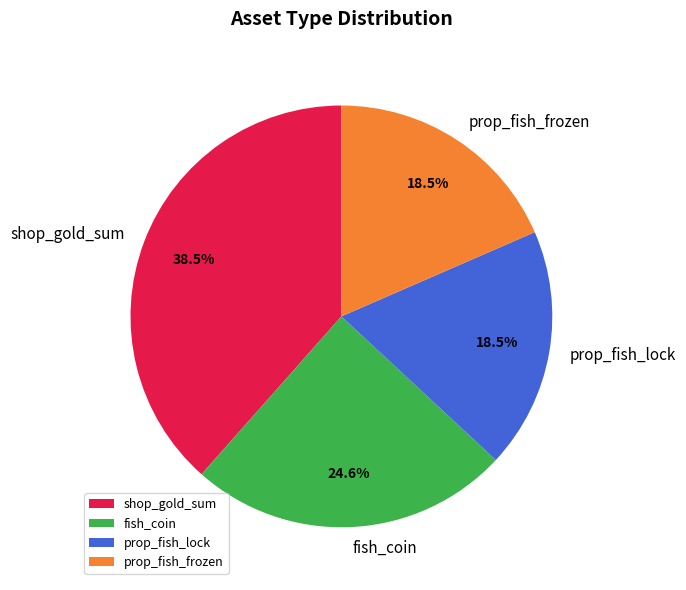

What is the largest slice in the pie chart?

shop_gold_sum